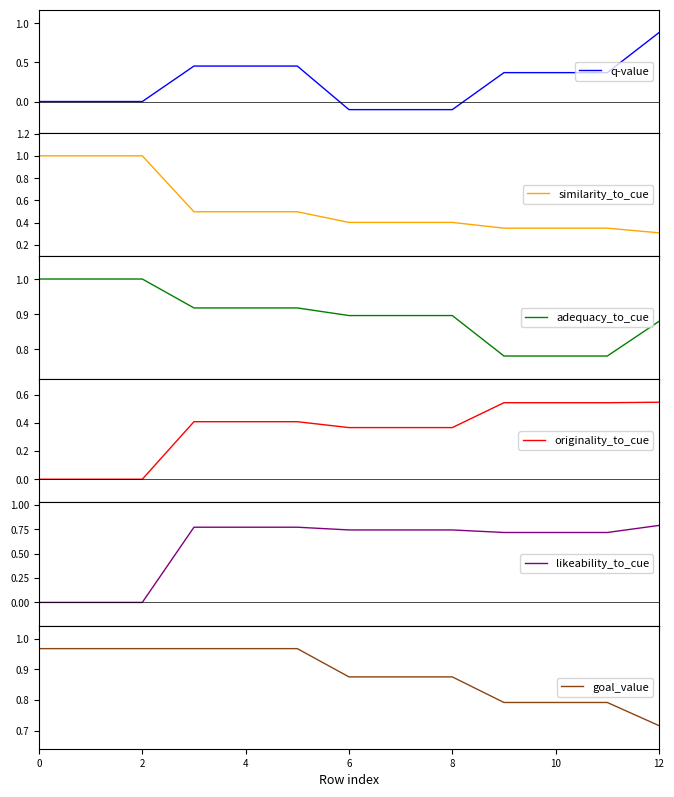

The value of originality_to_cue at 12 is 0.5. True or false?

True